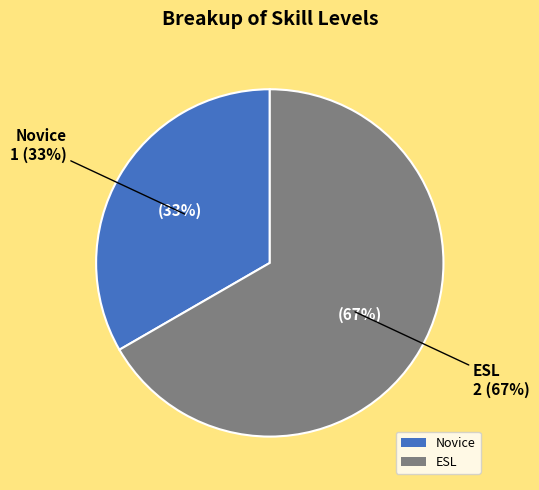

Combined, do Novice and ESL account for over 50%?

Yes